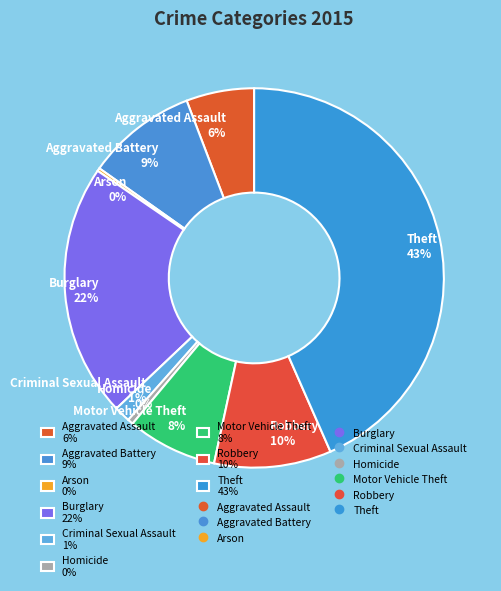

Is it true that Robbery 10% is 1% of the pie?

False